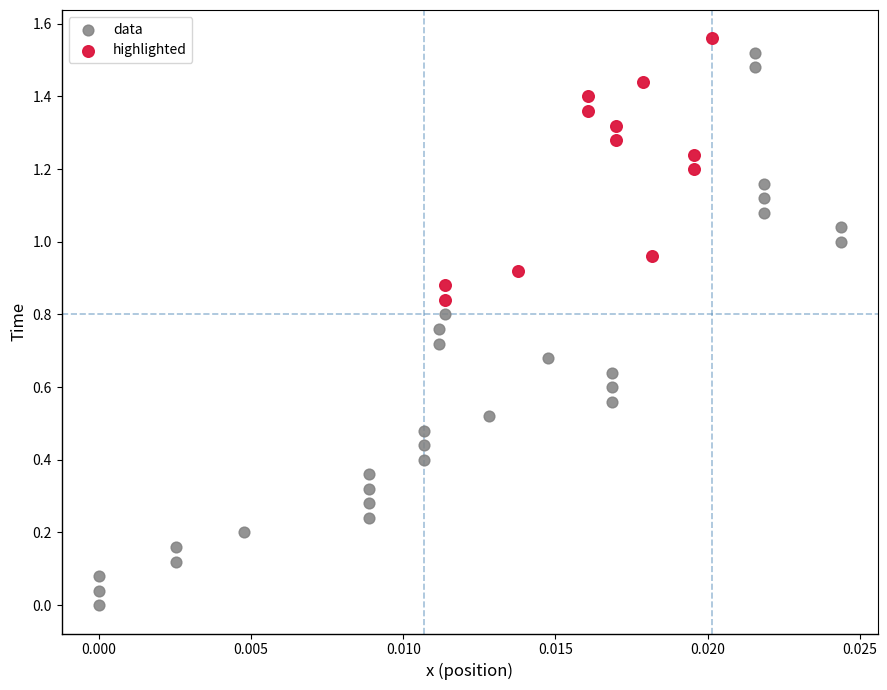

Which series has the largest Y range (max minus min)?

data